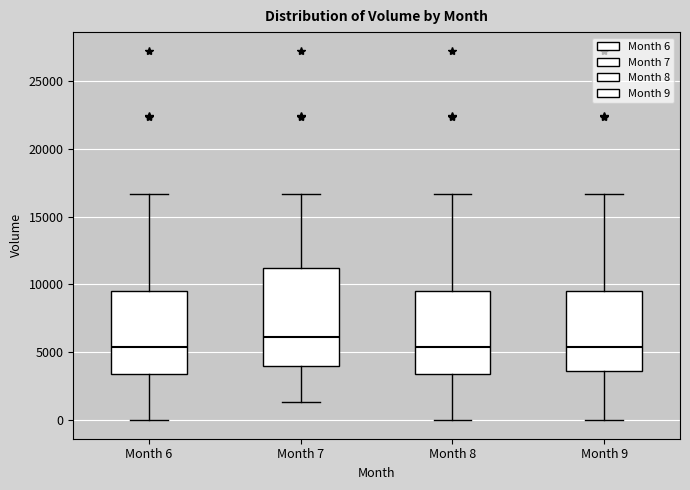

Where does the upper whisker of the box for Month 9 end on the y-axis? The values are not printed on the chart, so give them approximately, as read against the axis.

16500